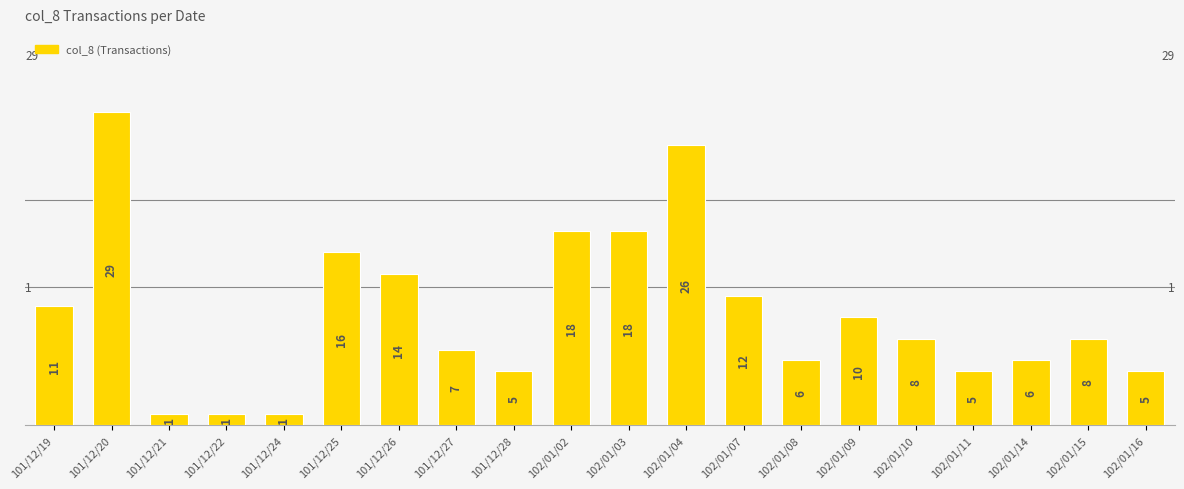

Reading left to right, list all the values displayed in this chart.

101/12/19=11	101/12/20=29	101/12/21=1	101/12/22=1	101/12/24=1	101/12/25=16	101/12/26=14	101/12/27=7	101/12/28=5	102/01/02=18	102/01/03=18	102/01/04=26	102/01/07=12	102/01/08=6	102/01/09=10	102/01/10=8	102/01/11=5	102/01/14=6	102/01/15=8	102/01/16=5